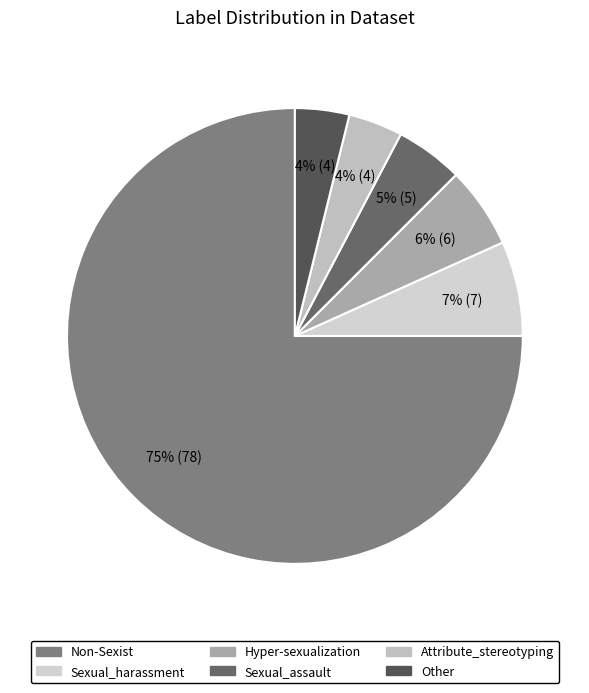

Which category has the biggest portion of the pie?

Non-Sexist